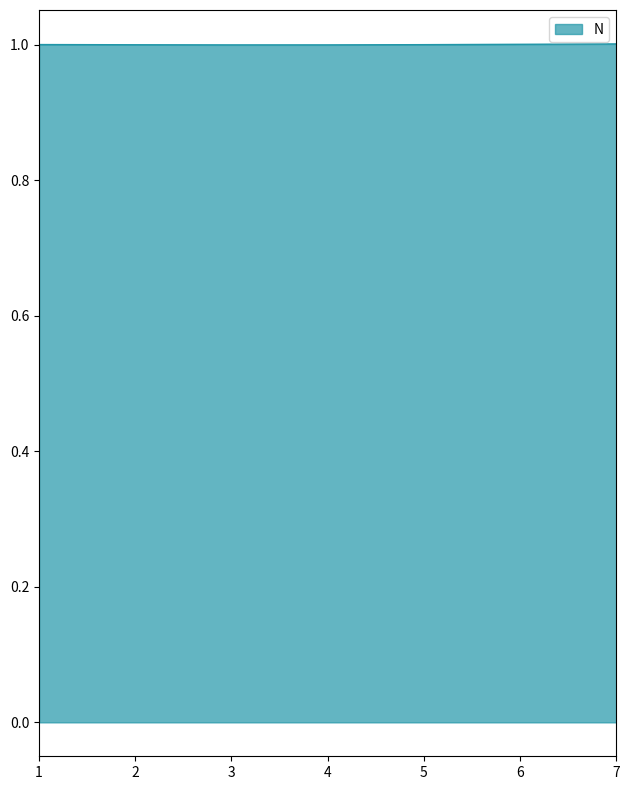

What is the sum of the values at 4 and 2?

2.0